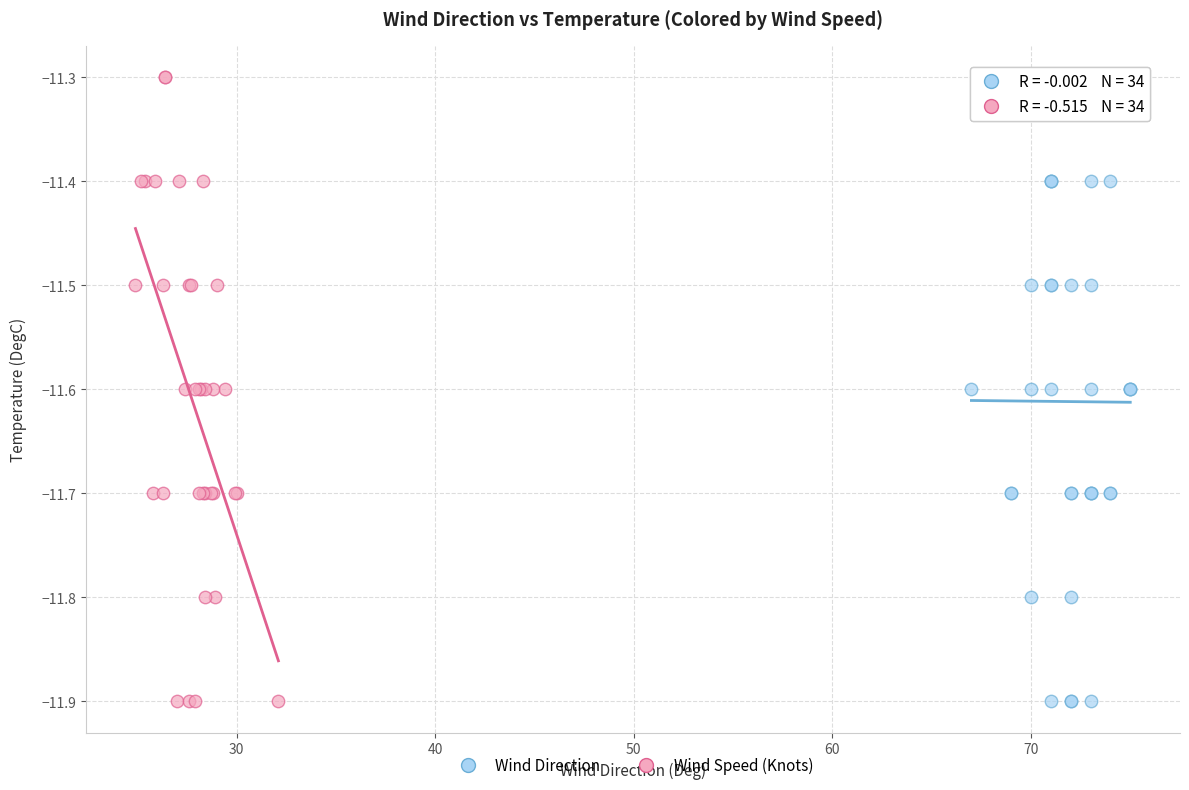

What are all the series names shown in the legend?

Wind Direction, Wind Speed (Knots)